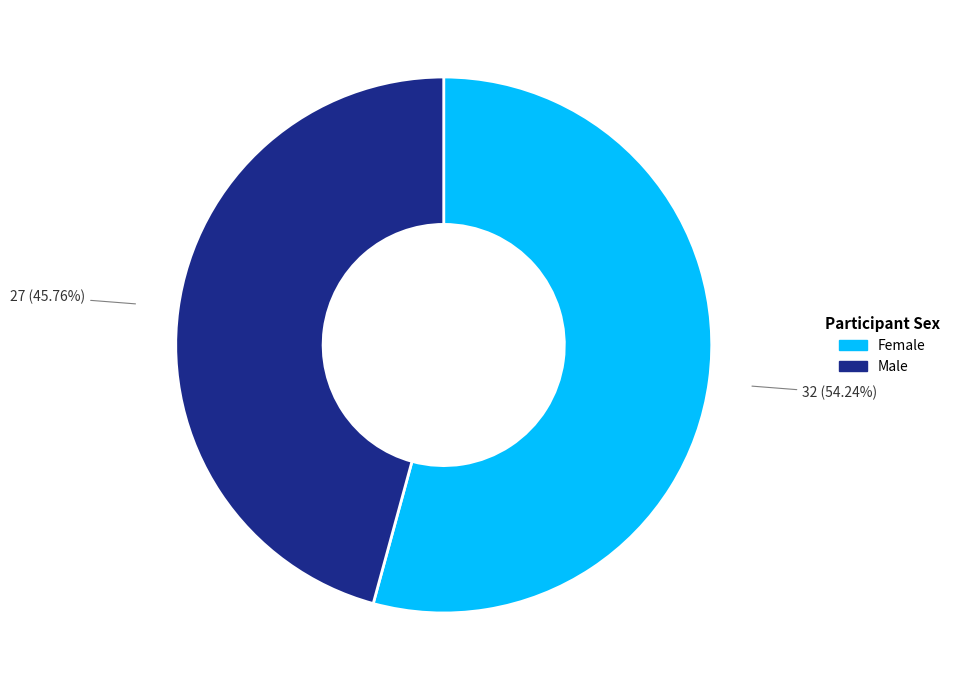

To the nearest percent, what is the average slice percentage?

50%